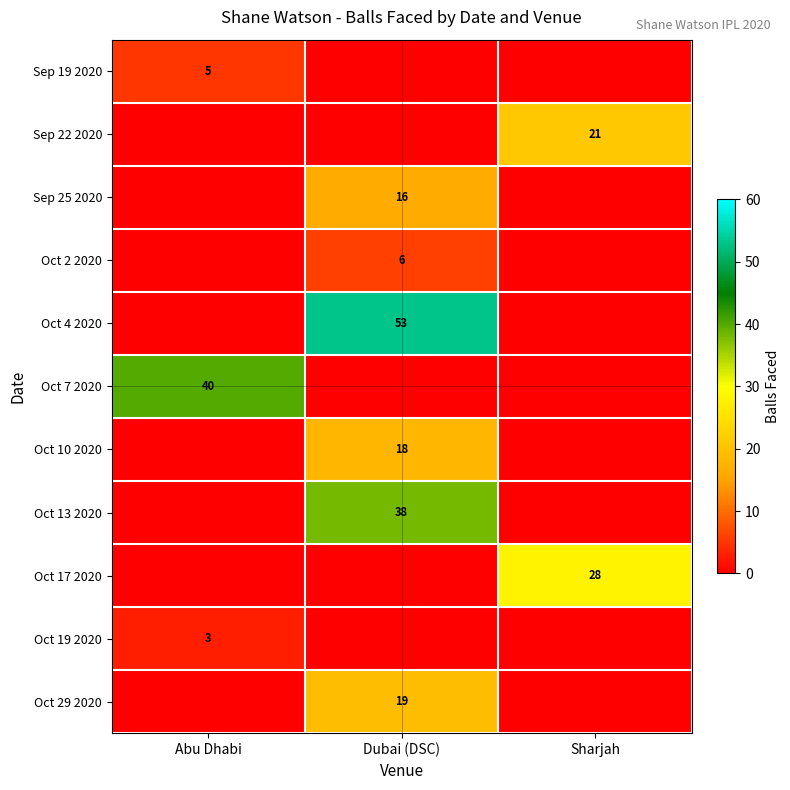

Rank the categories by Oct 7 2020 value from lowest to highest.

Dubai (DSC), Sharjah, Abu Dhabi